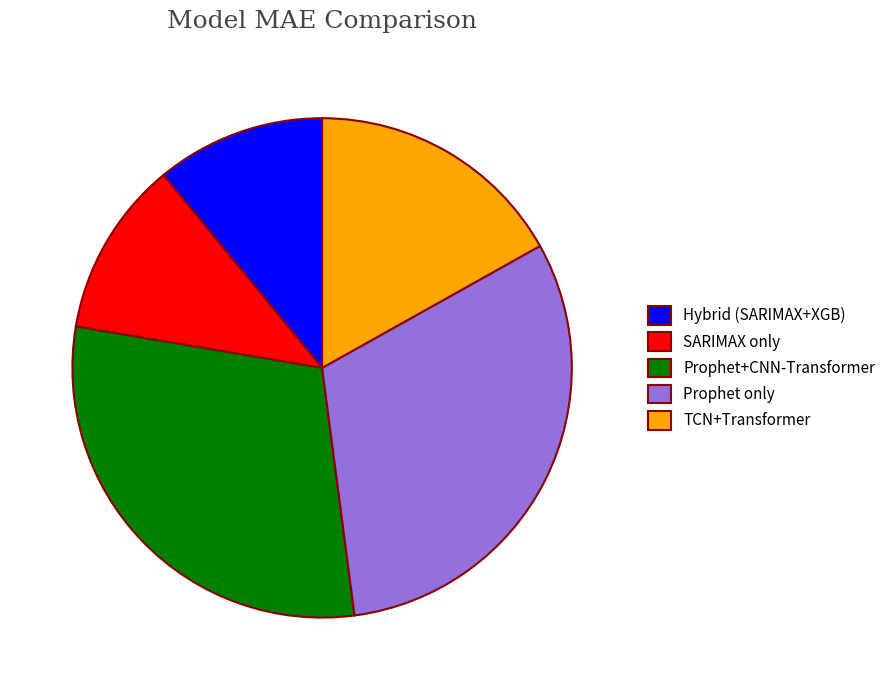

Which slice is the largest?

Prophet only